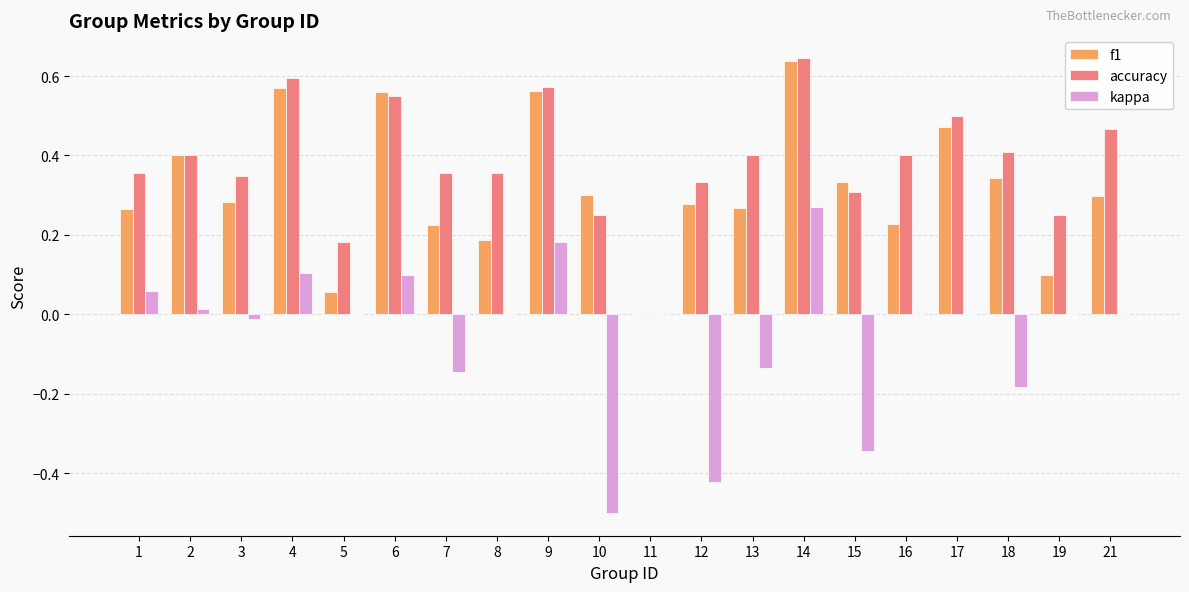

Are the bars grouped side by side (vs. stacked)?

Yes